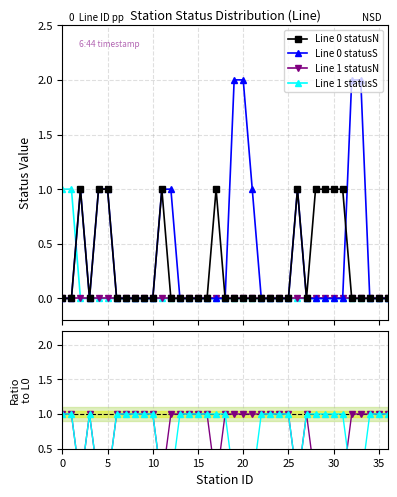

Which series changed the most between 13 and 36?

Line 0 statusN